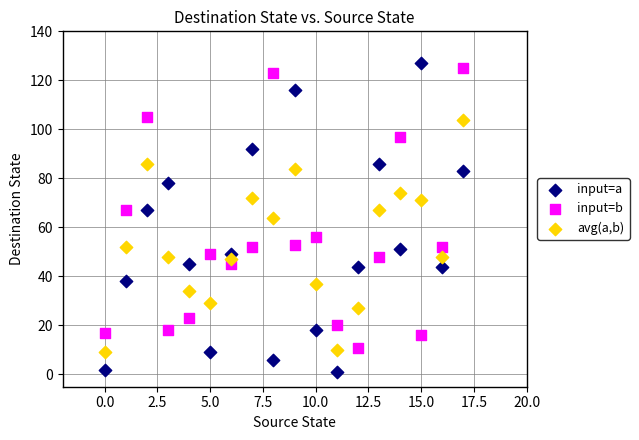

Which series contains the lowest Y value?

input=a